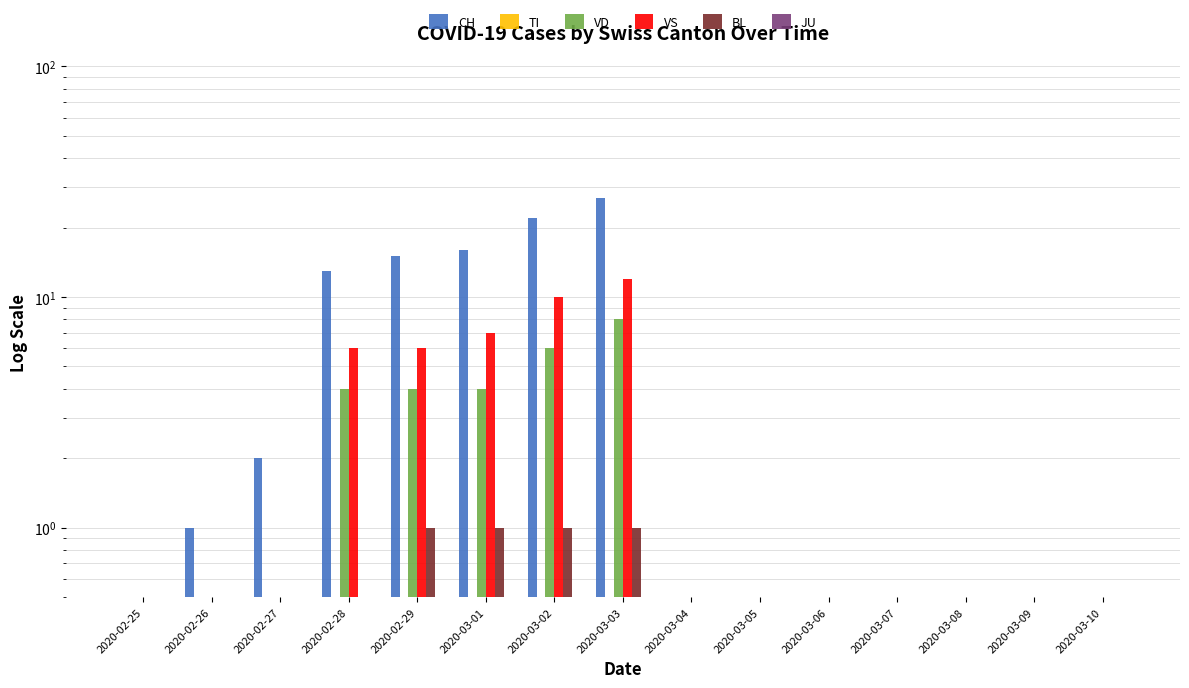

Which series has the largest total across all categories?

CH